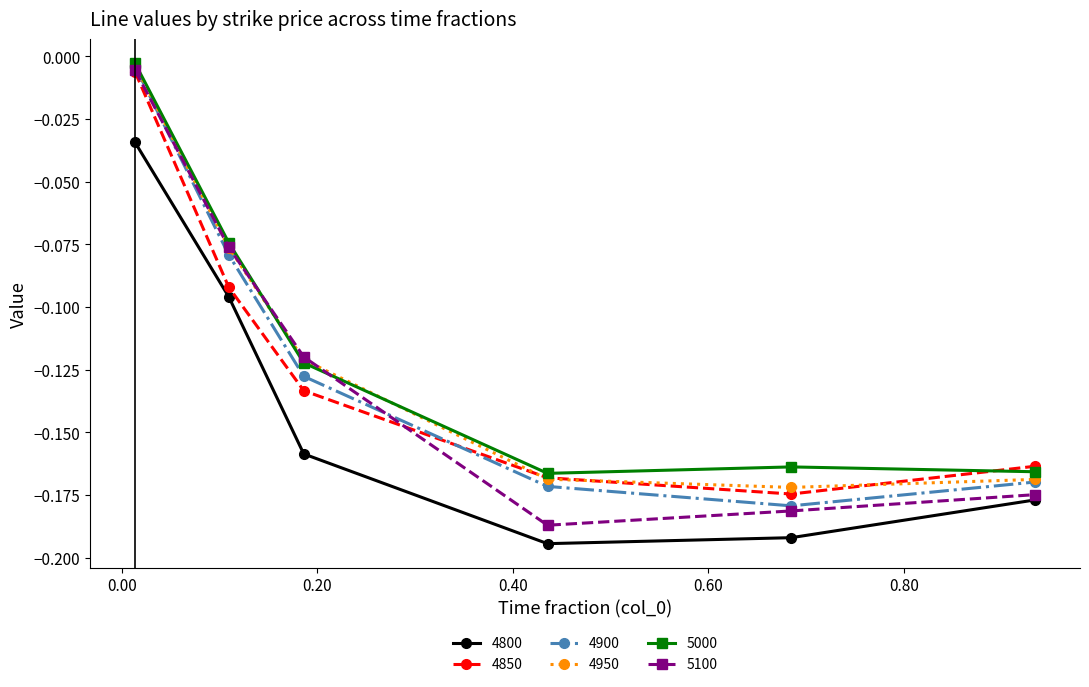

True or false: 5000 has more than 1 points higher than both neighbors.

False